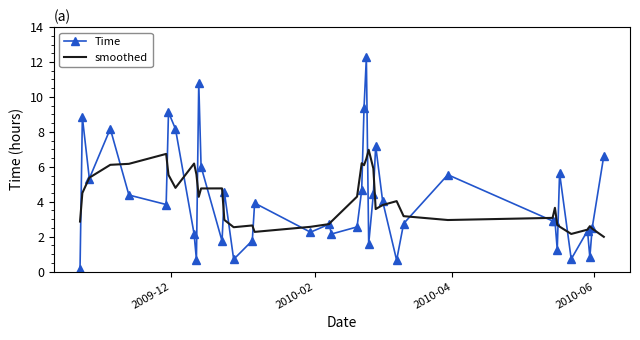

True or false: smoothed has more than 1 interior local peaks.

True